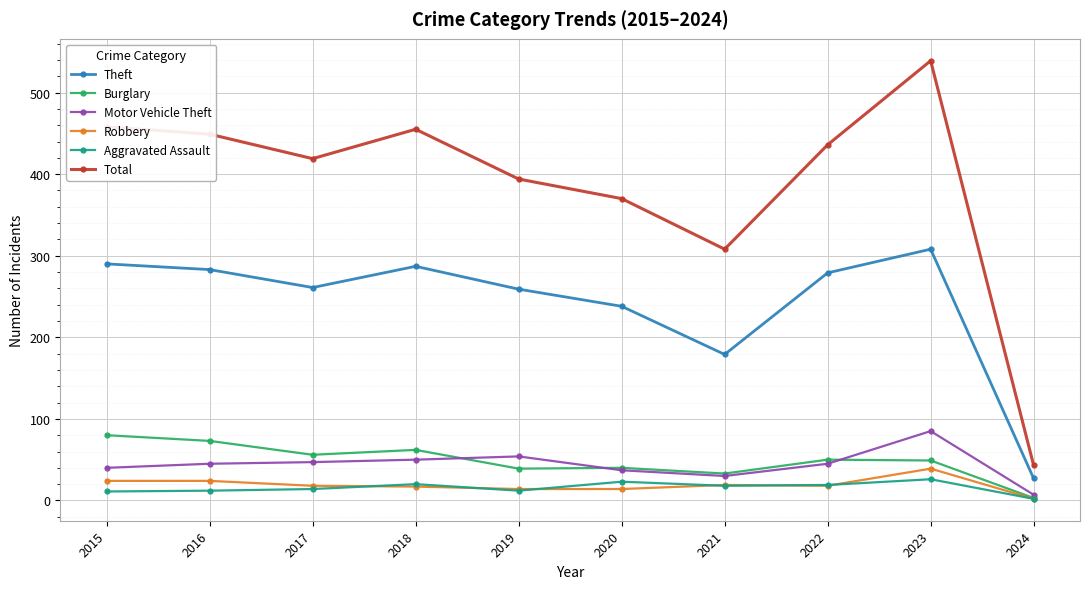

In Aggravated Assault, how many points are lower than both neighbors (excluding endpoints)?

2